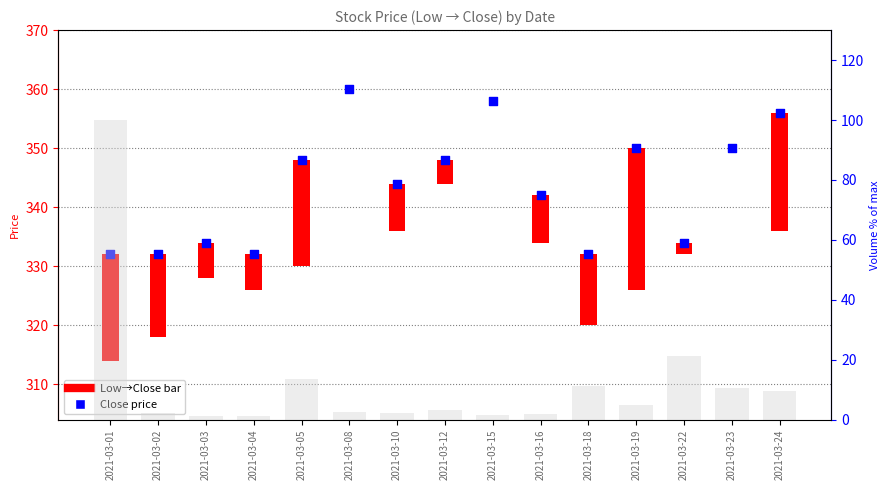

What is the total value across all series at 2021-03-19?

354.8